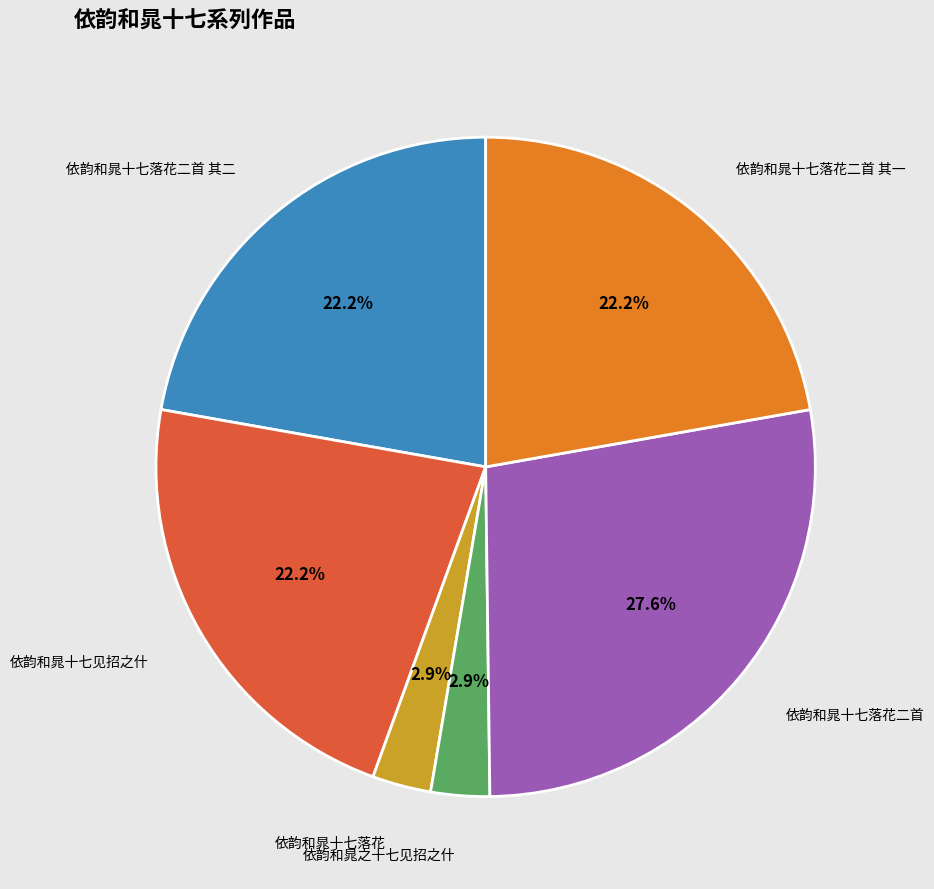

Is there a majority slice in this chart?

No